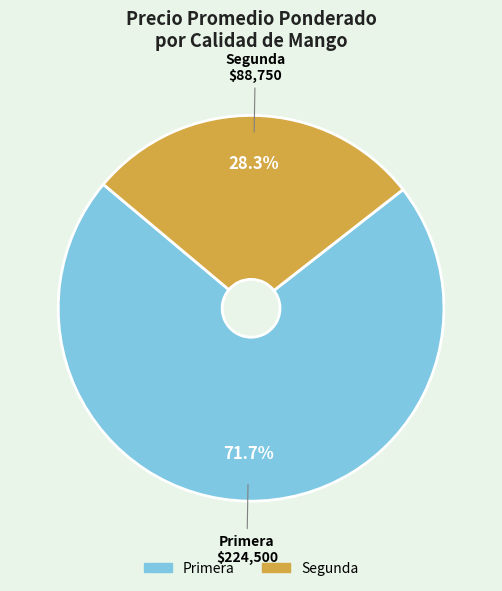

How many segments does this pie chart have?

2